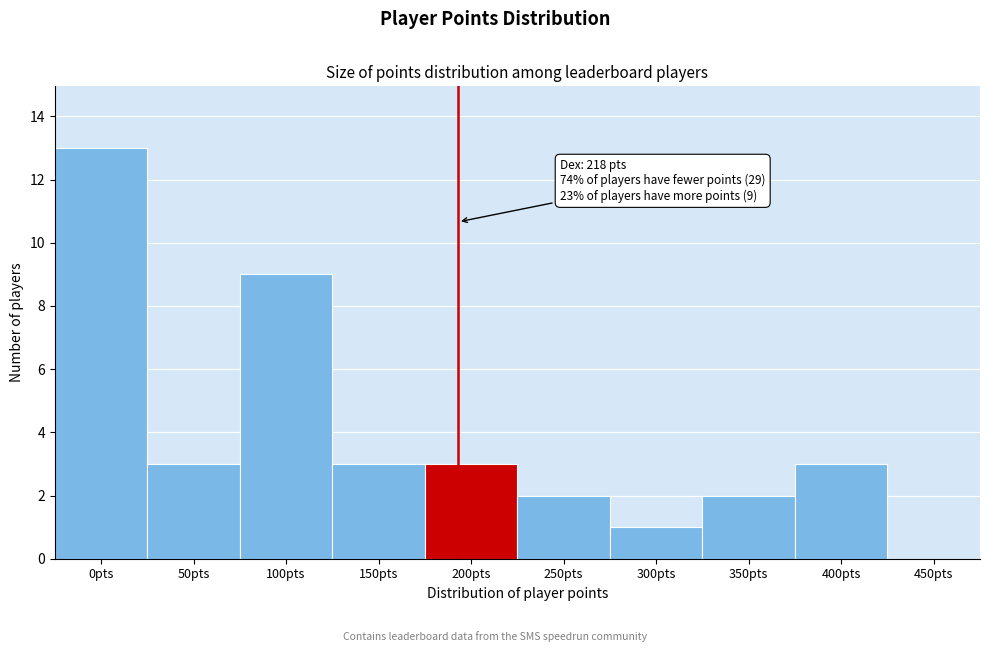

Reading left to right, list all the values displayed in this chart.

0pts=13	50pts=3	100pts=9	150pts=3	200pts=3	250pts=2	300pts=1	350pts=2	400pts=3	450pts=0